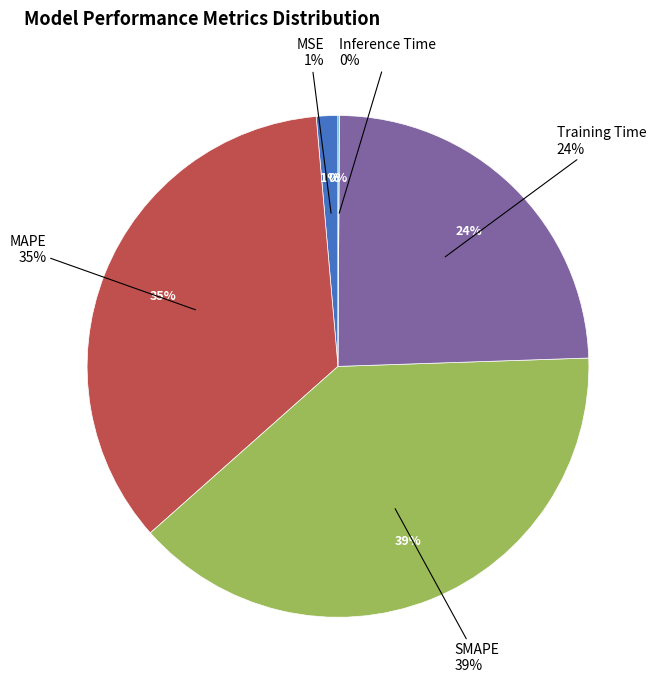

Does Inference Time account for over 50% of the chart?

No